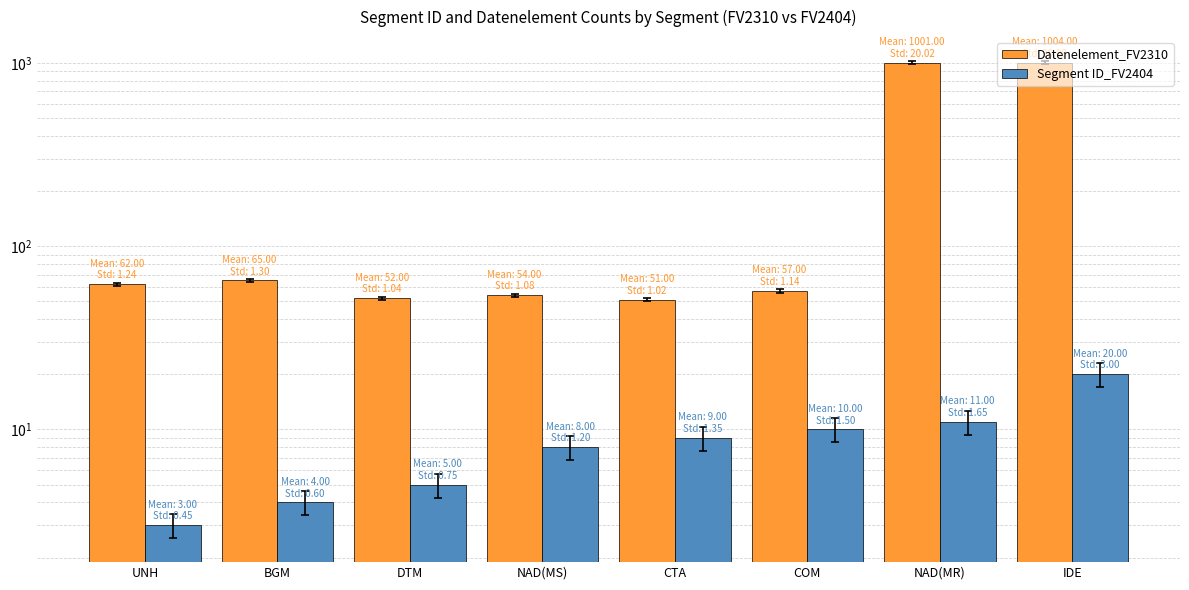

Between COM and NAD(MS), which is larger?

COM